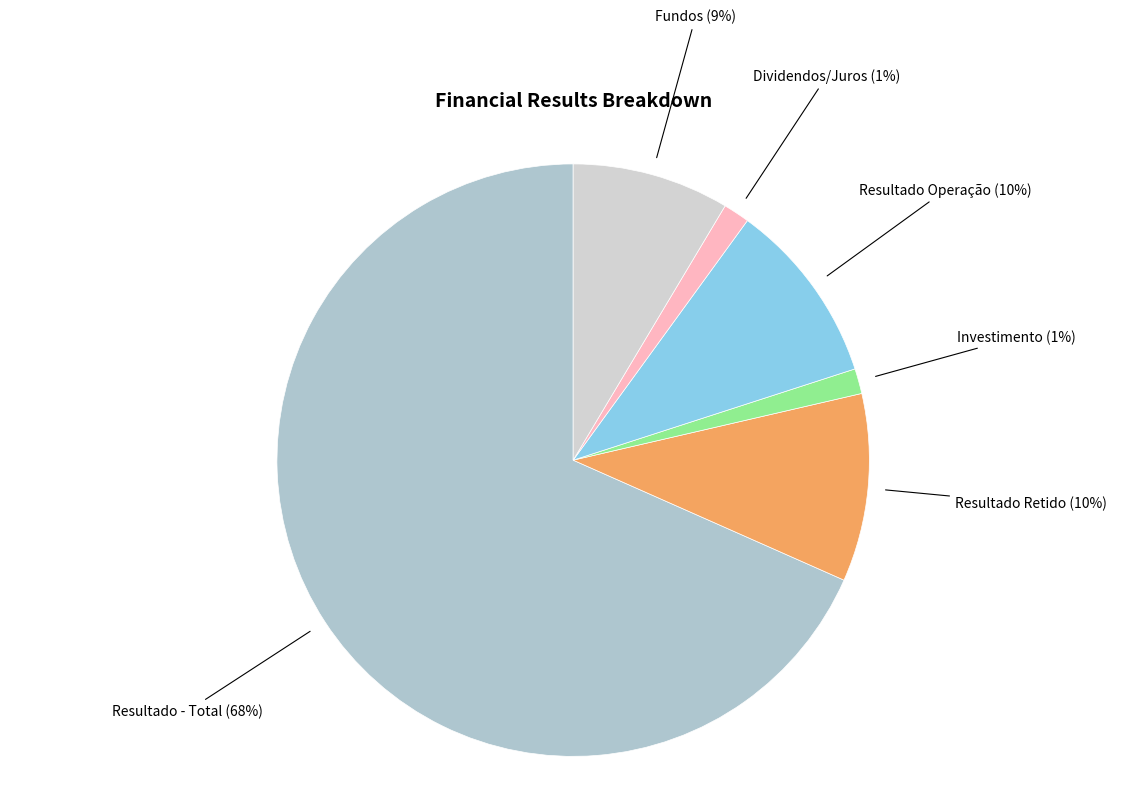

Which has a higher value, Resultado Operação or Resultado - Total?

Resultado - Total